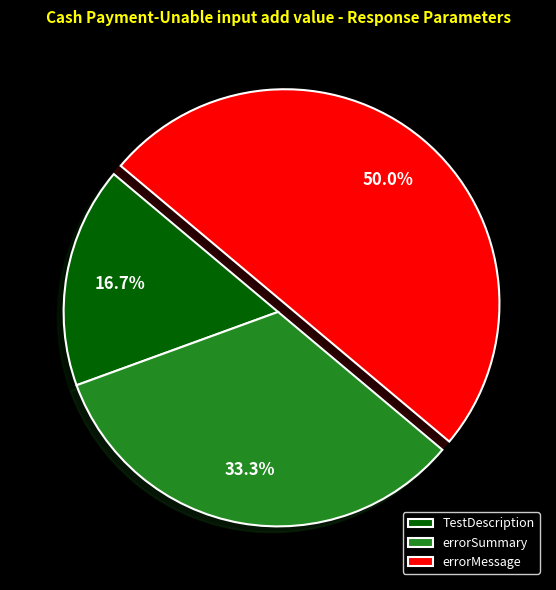

To the nearest percent, what is the average slice percentage?

33%